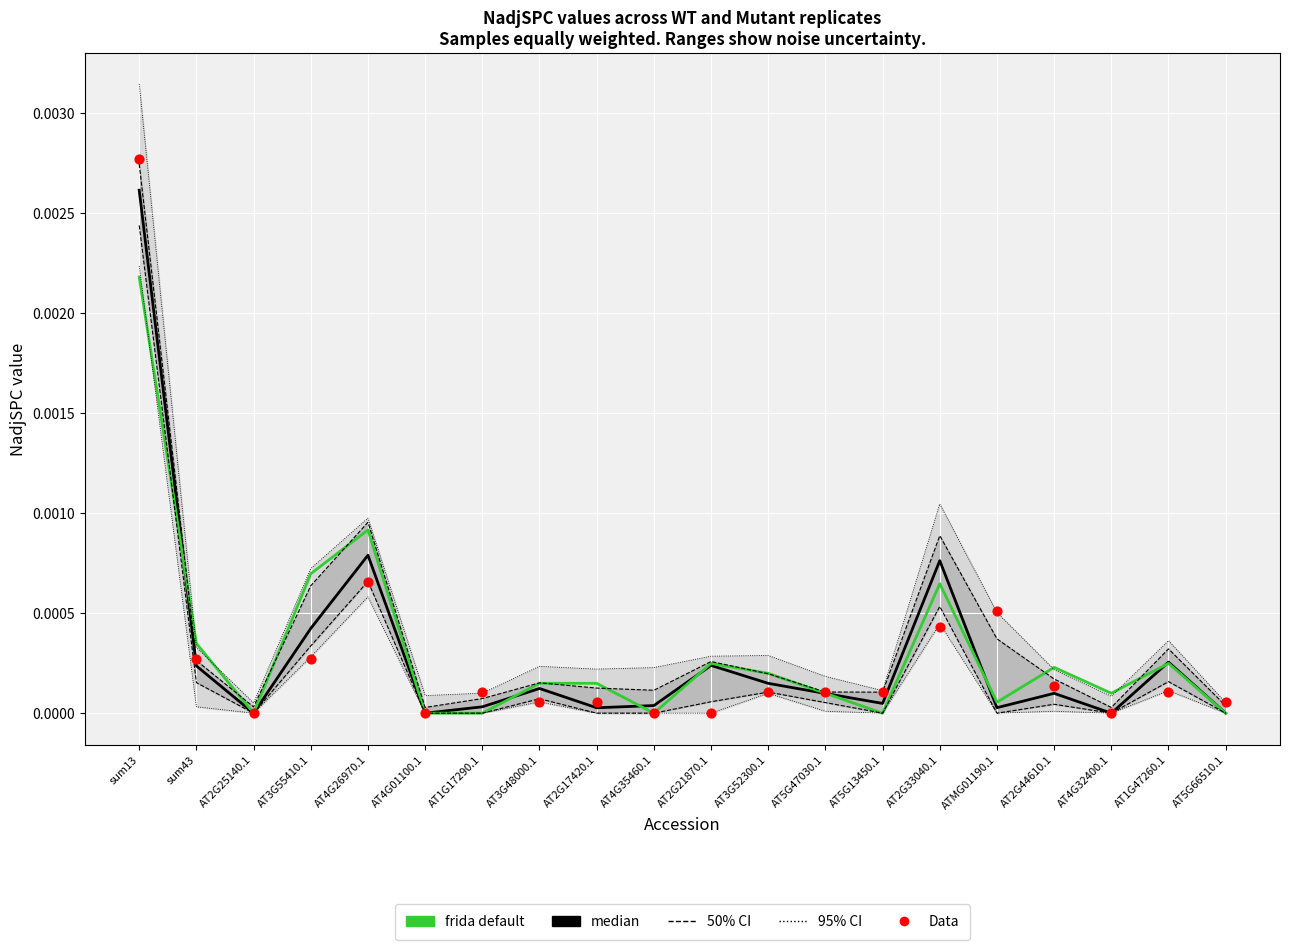

At how many categories does at least one series exceed 0?

18